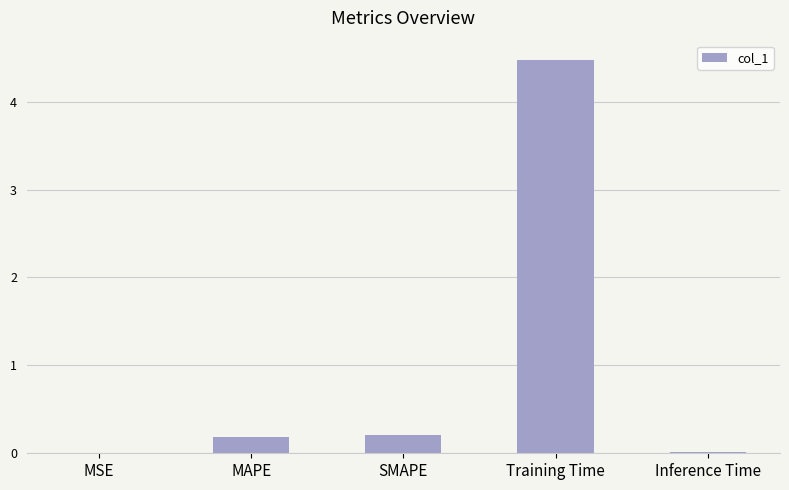

What is the maximum value shown in the chart?

4.5